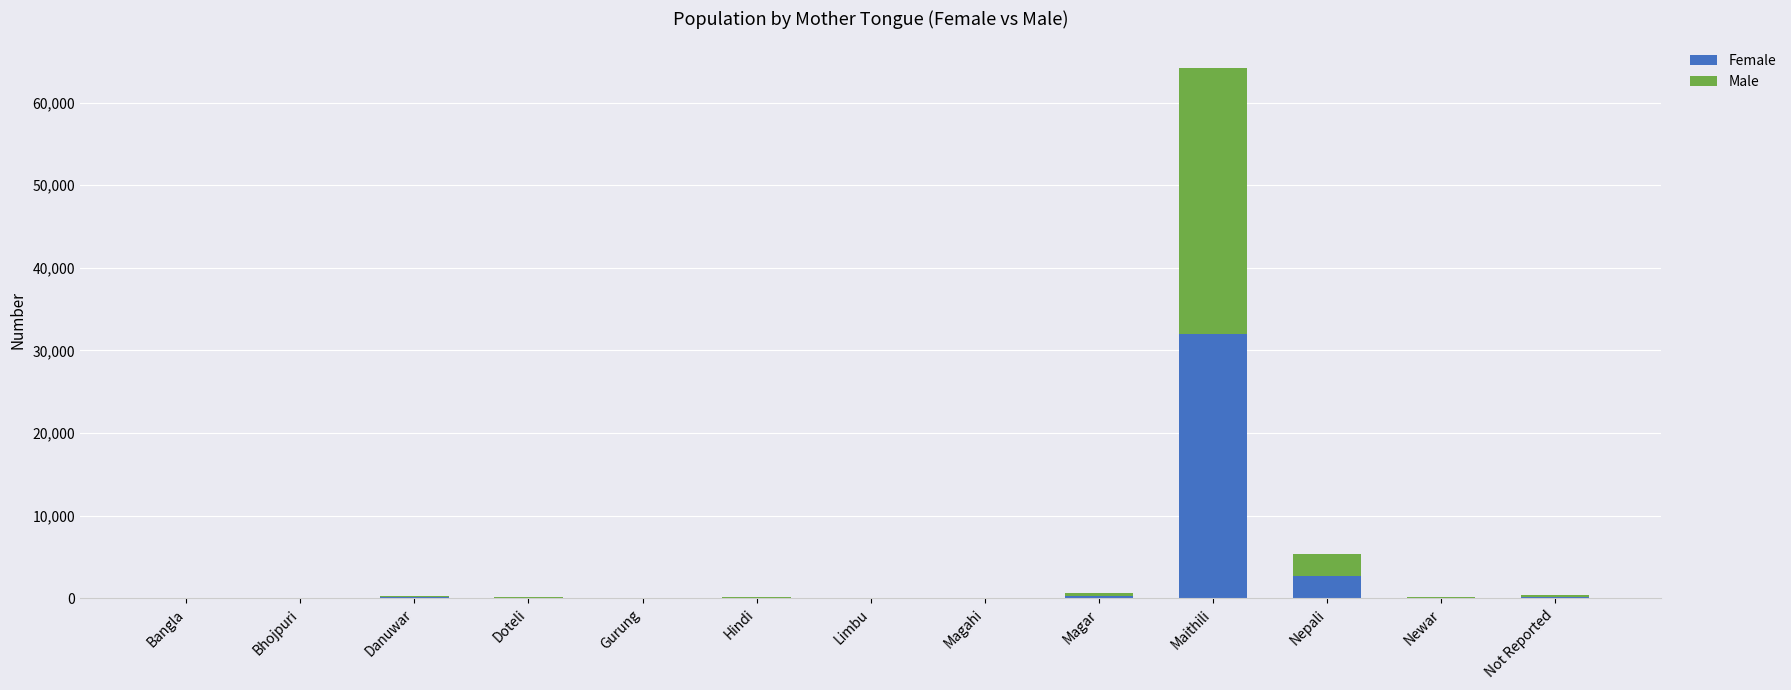

At which category is the sum across all series the highest?

Maithili